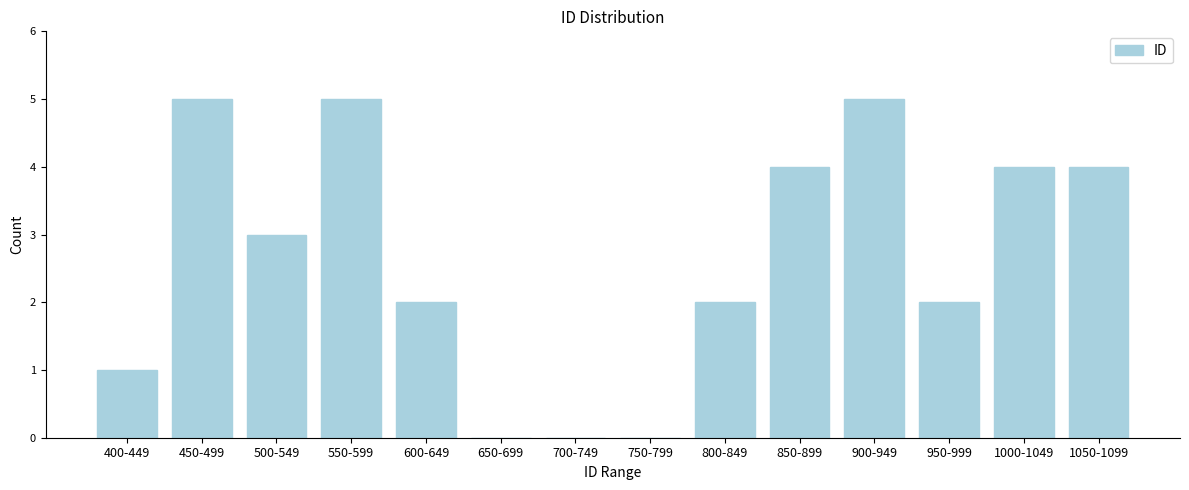

Reading right to left, transcribe all the data shown in this chart.

1050-1099=4	1000-1049=4	950-999=2	900-949=5	850-899=4	800-849=2	750-799=0	700-749=0	650-699=0	600-649=2	550-599=5	500-549=3	450-499=5	400-449=1